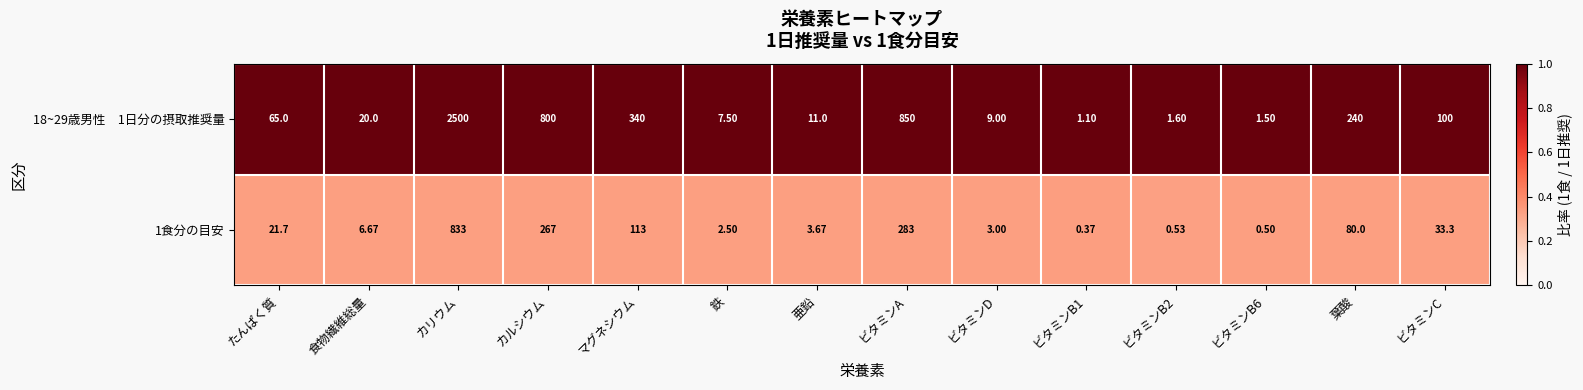

What is the total value across all series at カリウム?

3333.0